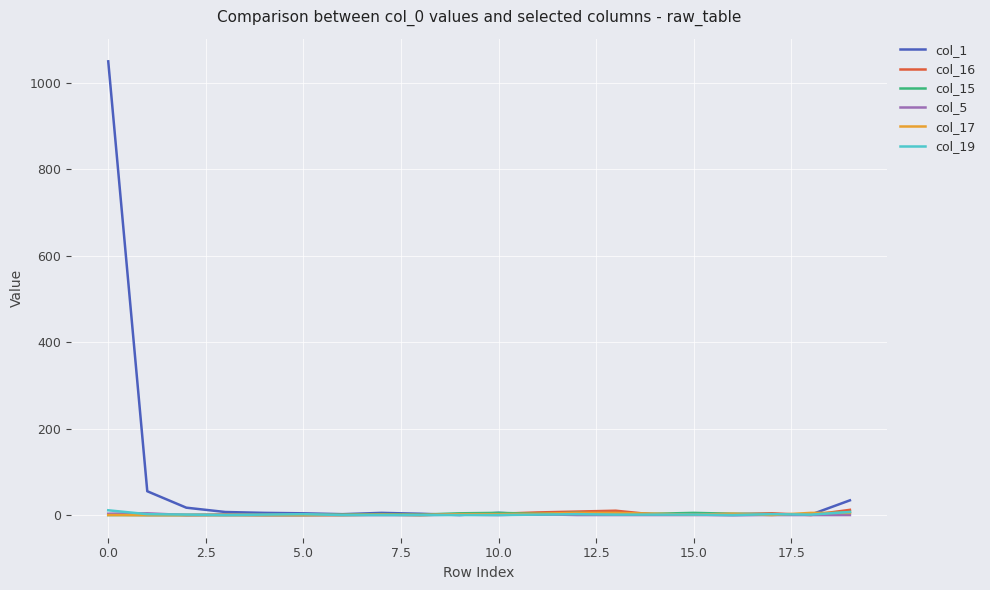

What is the maximum value shown in the chart?

1049